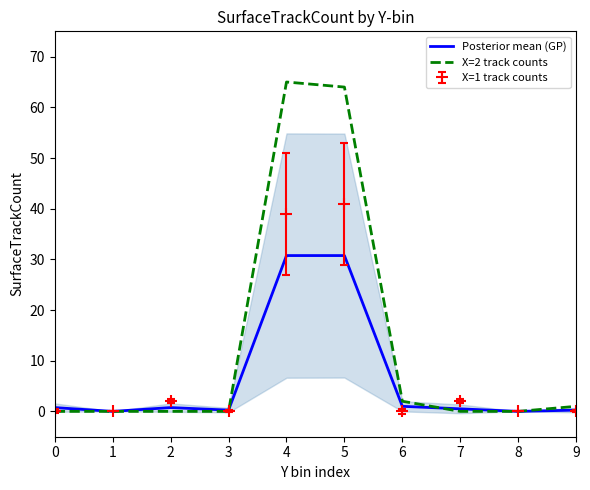

Which series has the largest range (max minus min)?

X=2 track counts